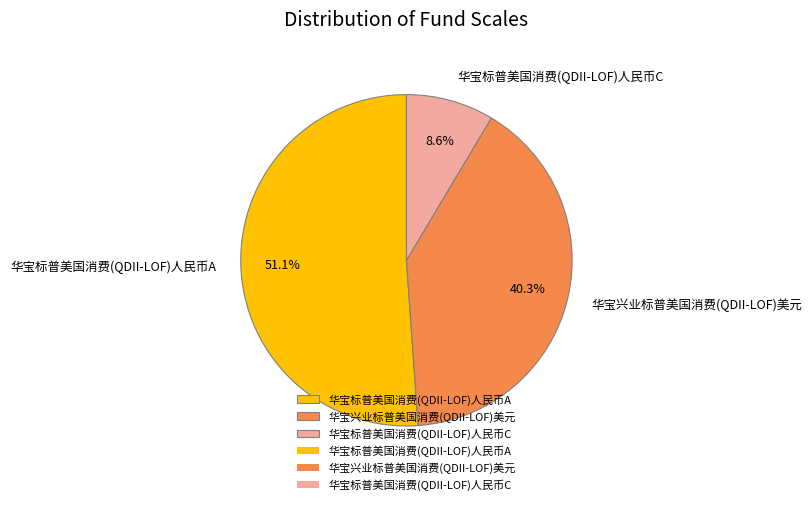

To the nearest percent, what percentage of the pie is 华宝兴业标普美国消费(QDII-LOF)美元?

40%